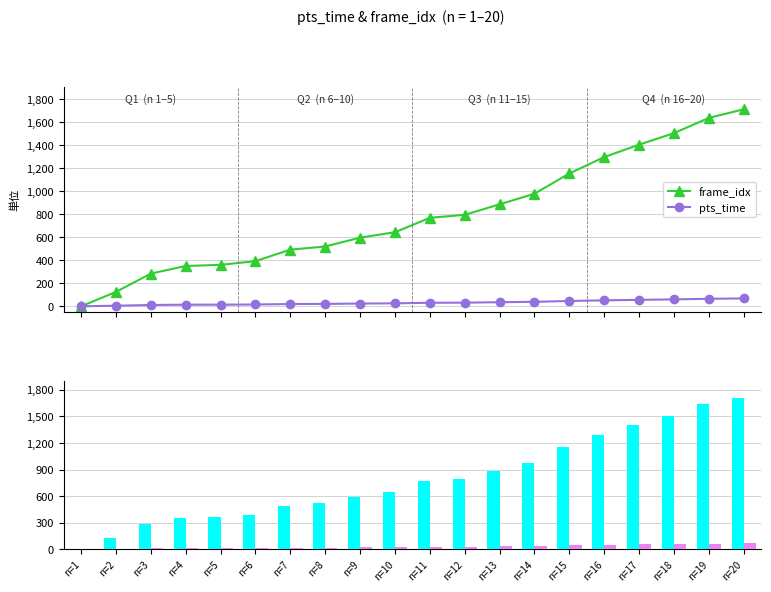

What is the spread (max minus min) of values at n=9?

572.2